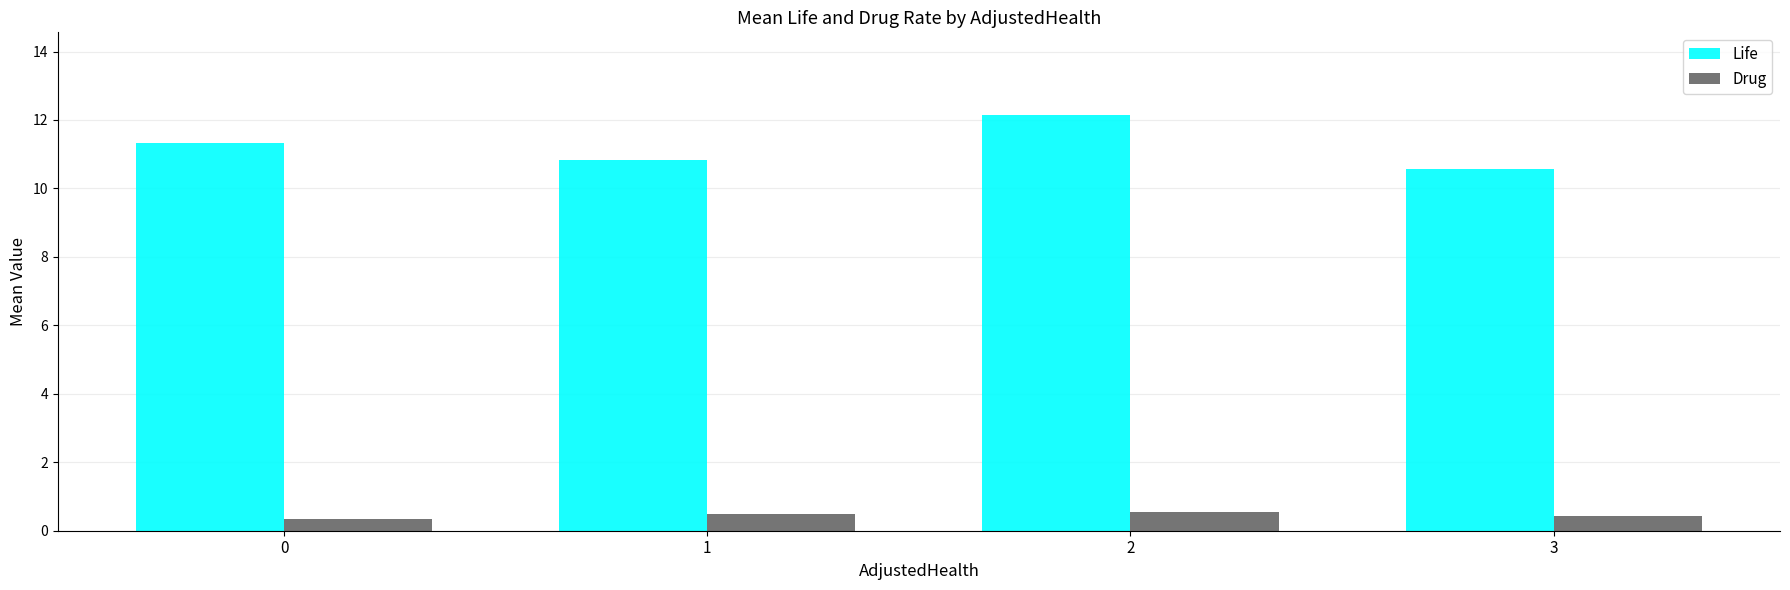

Rank the series by their maximum value, from lowest to highest.

Drug, Life